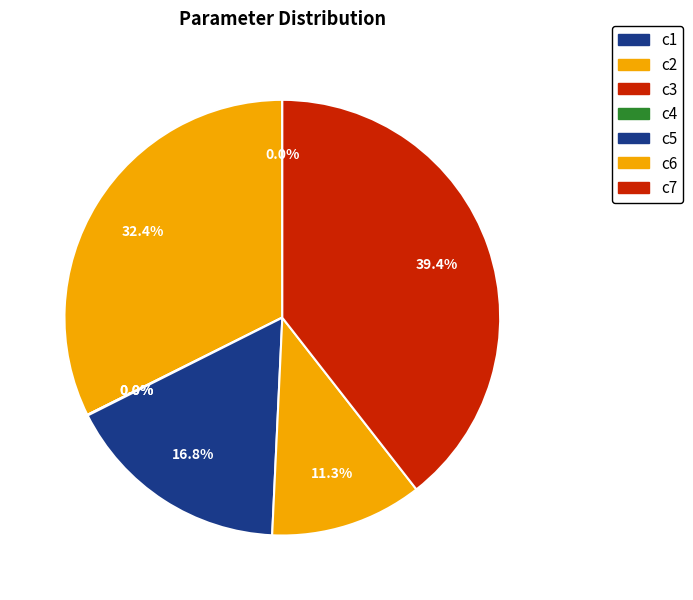

To the nearest percent, what portion does c6 represent?

11%